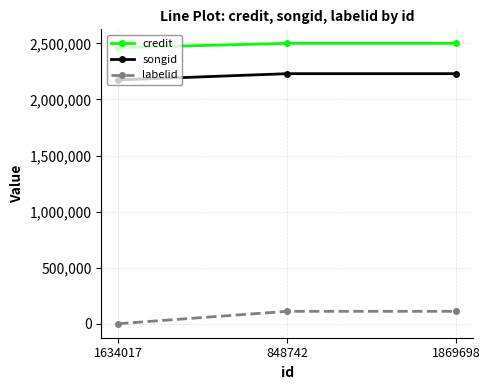

Does the chart have visible grid lines?

Yes